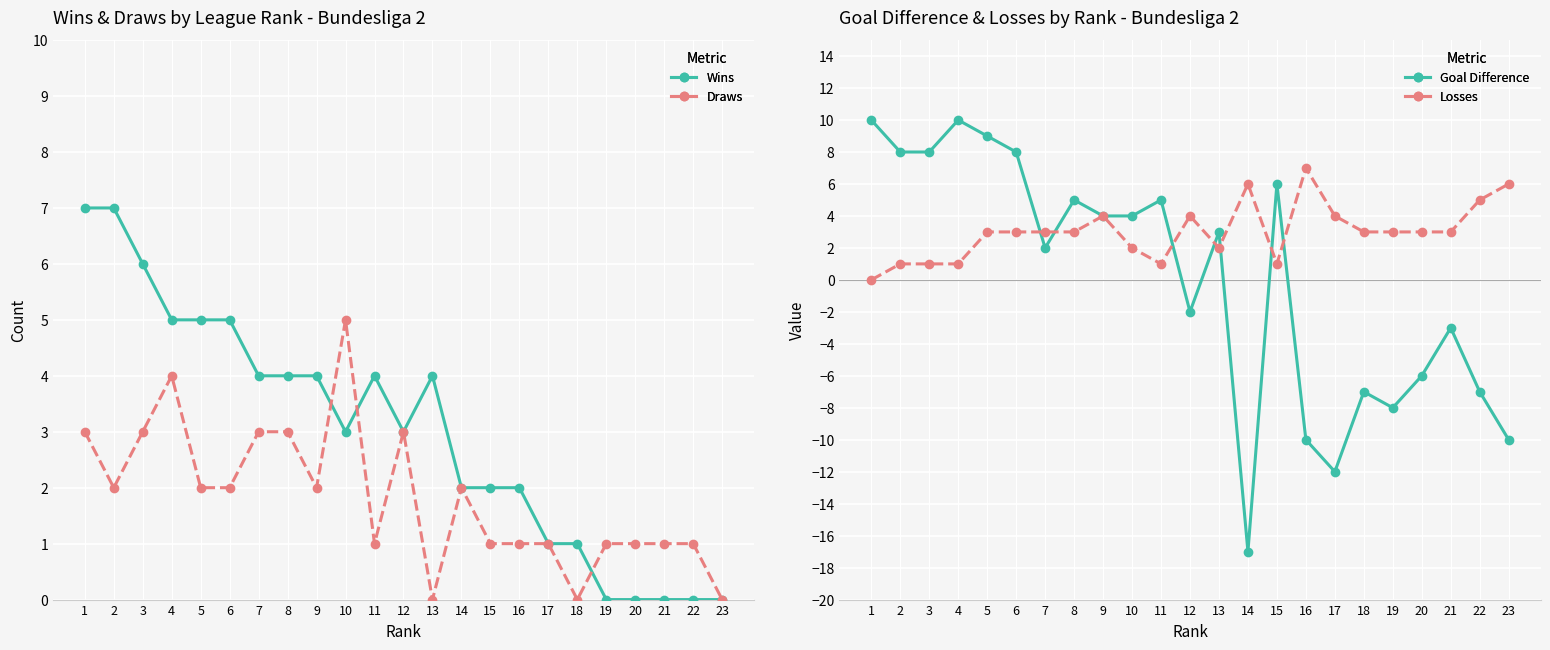

Is it true that Wins equals 2 at 15?

True